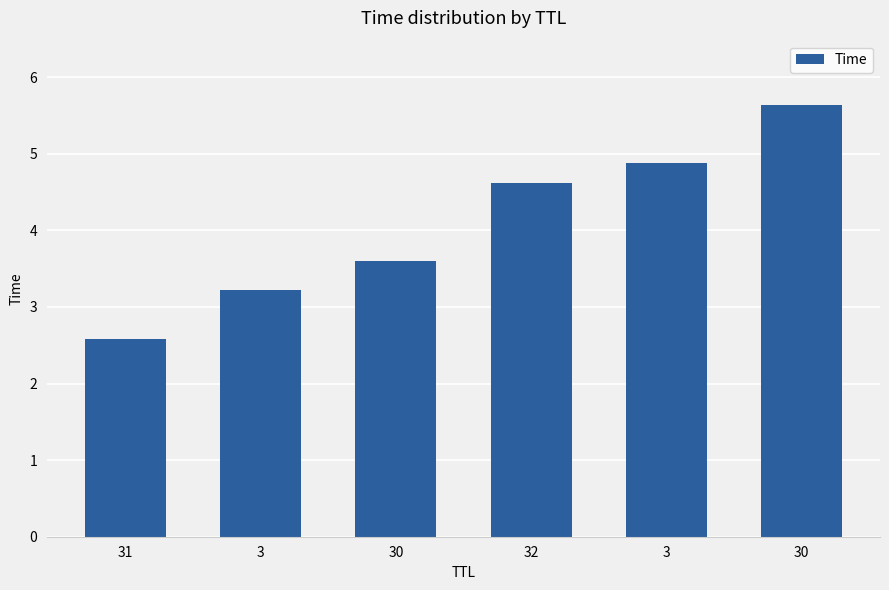

How many values are below 4?

3